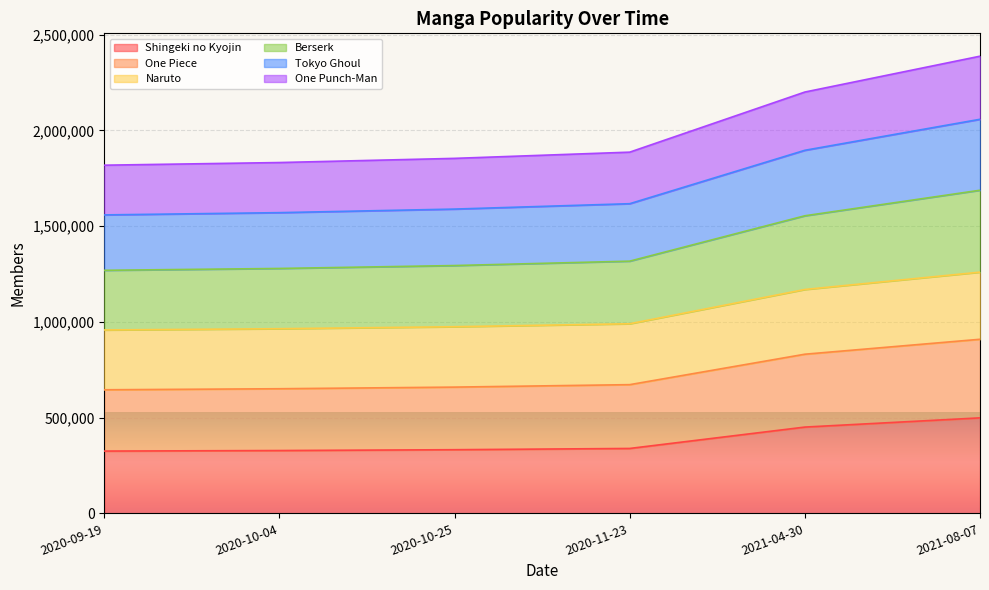

What is the highest value of the Shingeki no Kyojin series?

498644